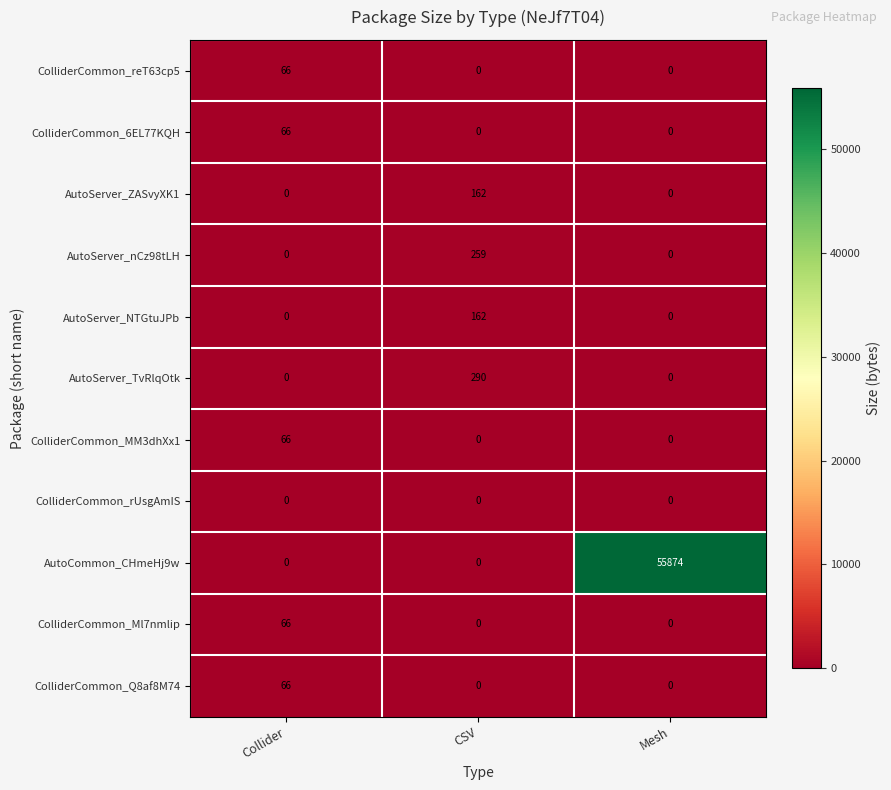

What is the difference between the ColliderCommon_reT63cp5 values at Collider and CSV?

66